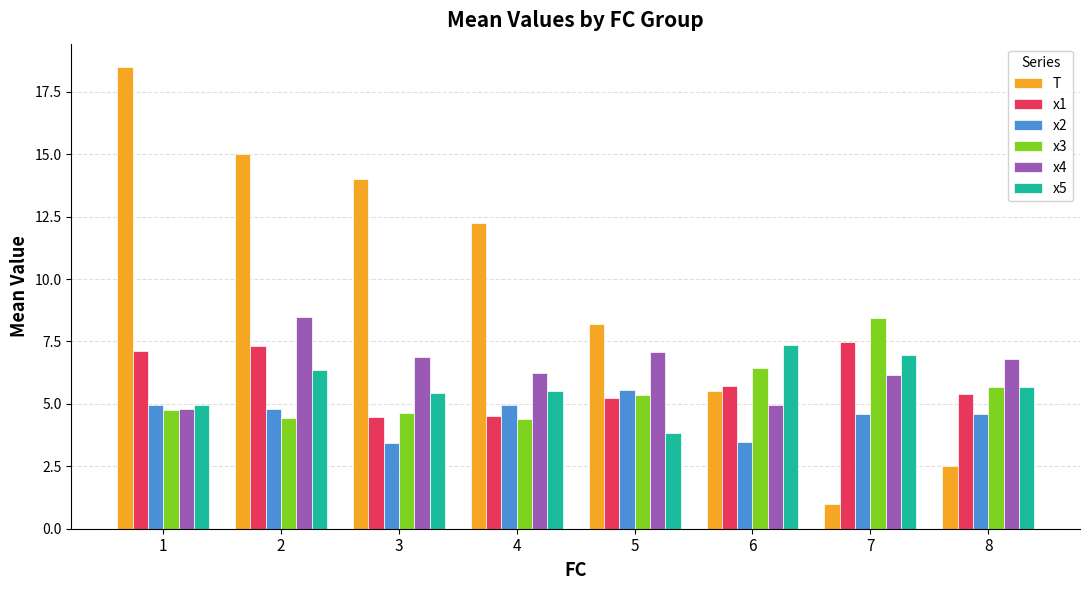

At 6, list the series in order from smallest to largest.

x2, x4, T, x1, x3, x5